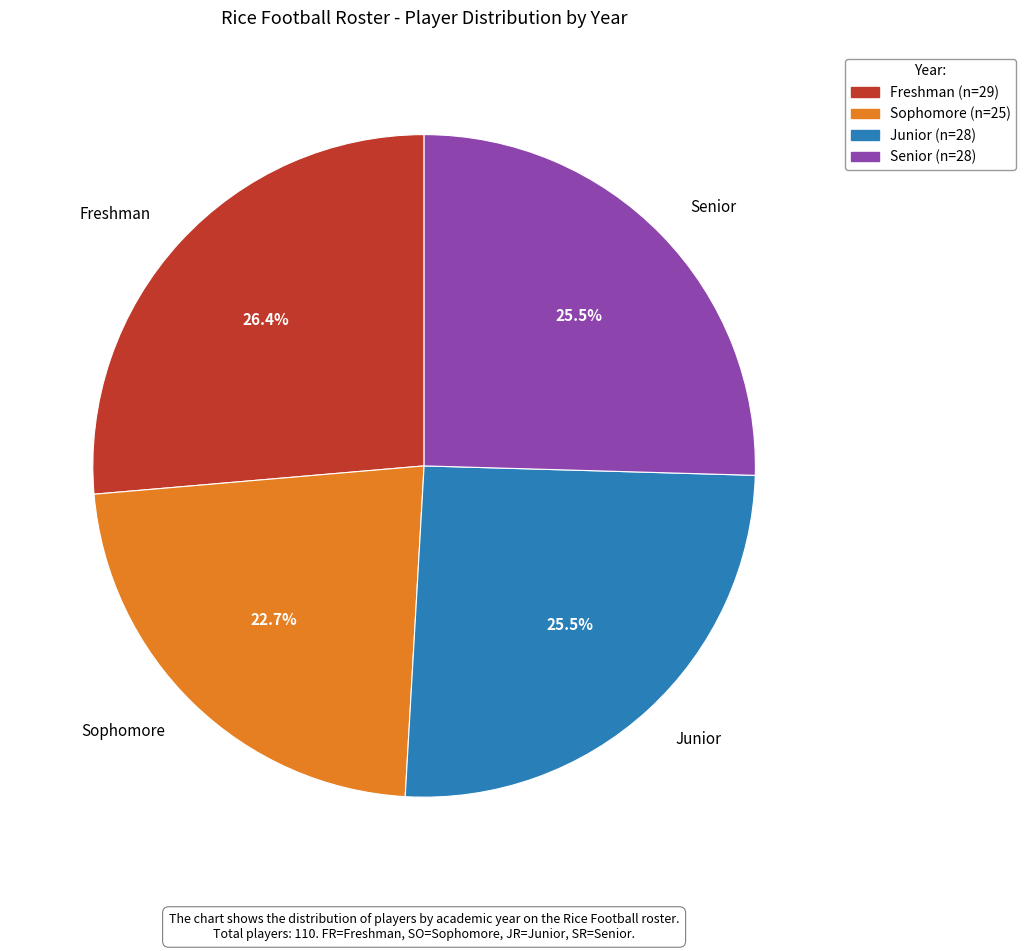

Is the sum of Junior and Sophomore greater than half?

No